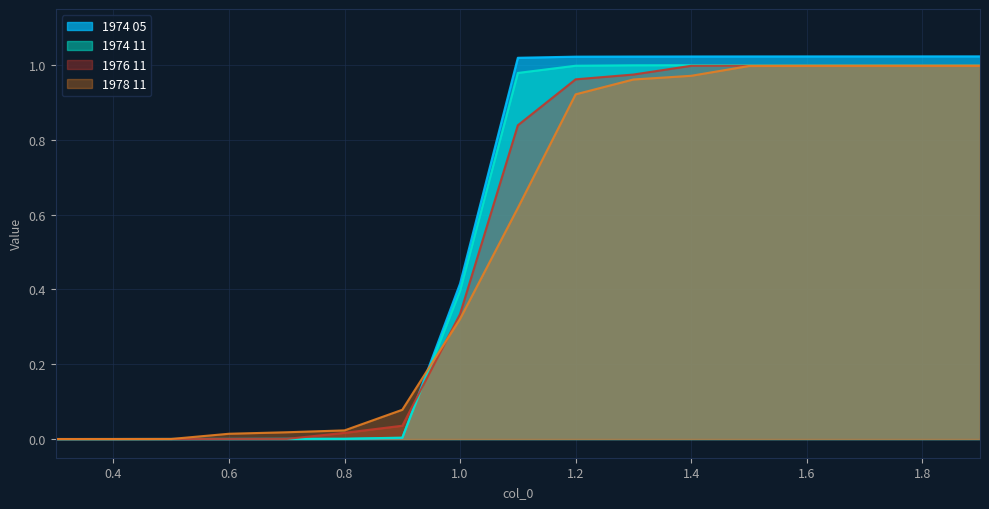

Which category has the lowest value in the 1976 11 series?

0.3